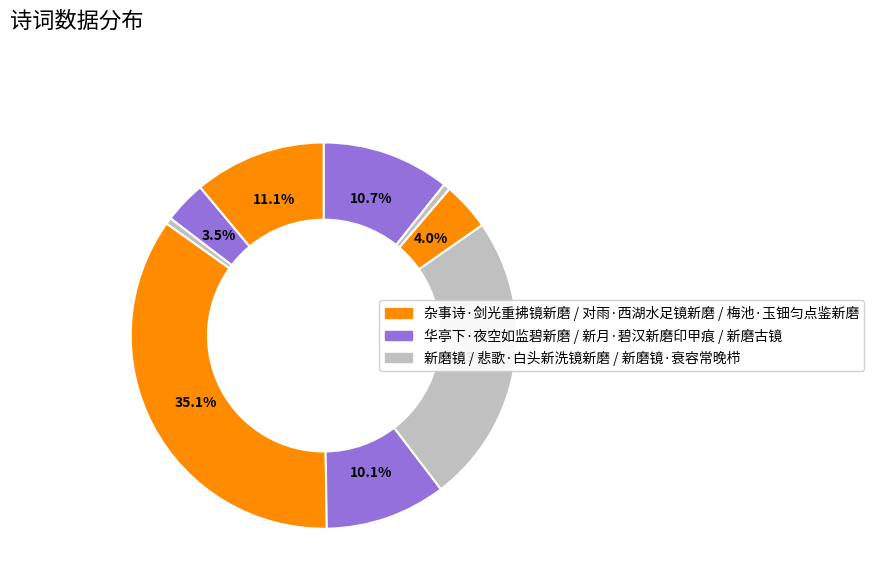

What is the smallest slice in the pie chart?

新磨镜·衰容常晚栉